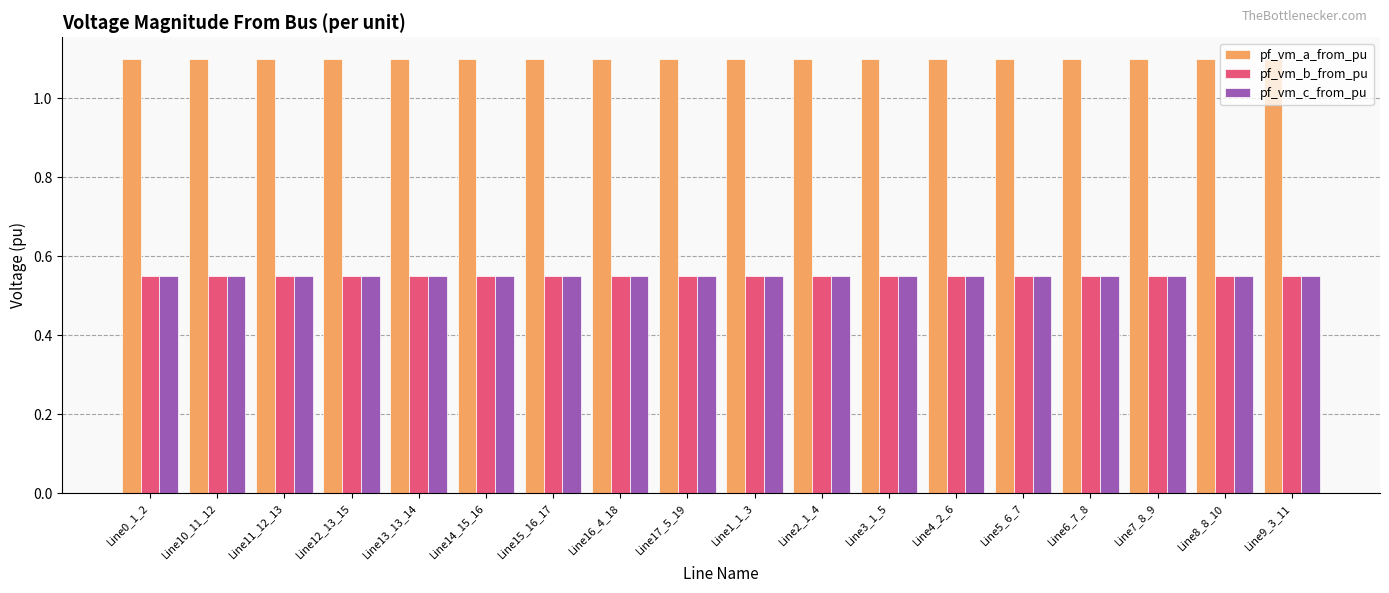

At how many categories does at least one series exceed 1?

18